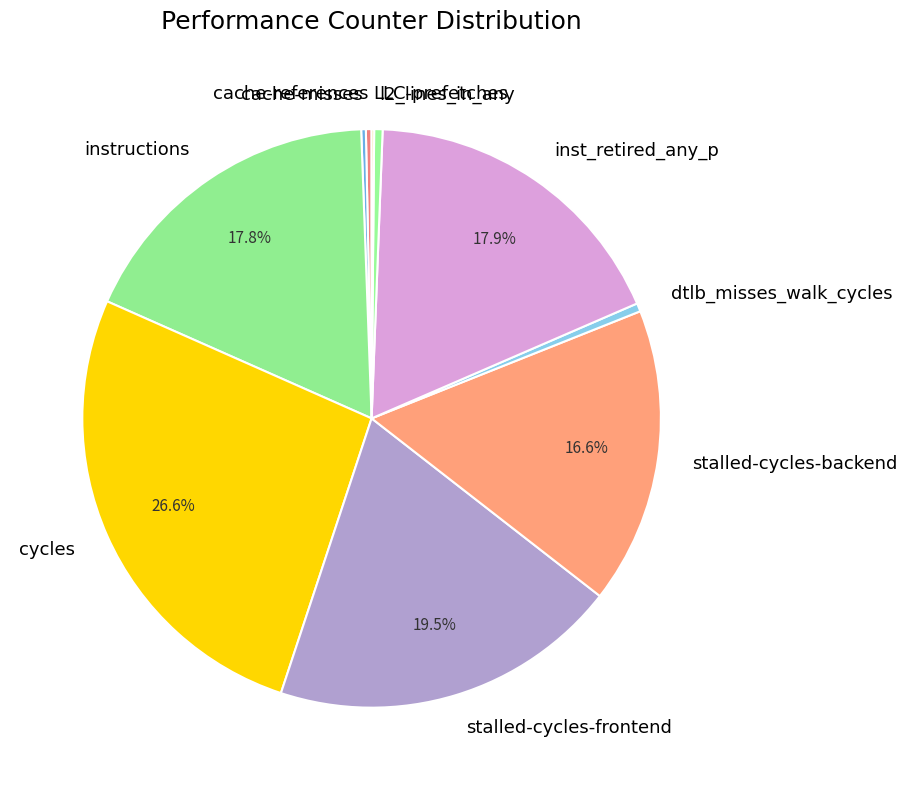

True or false: instructions accounts for 9% of the total.

False